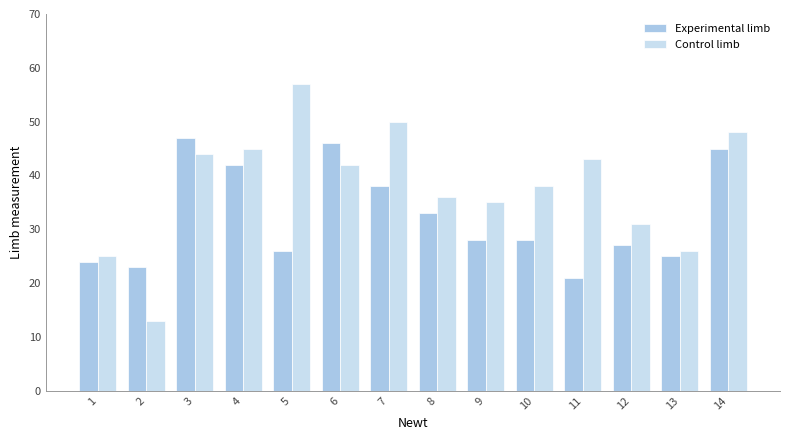

How many data points in Control limb are less than 42?

7